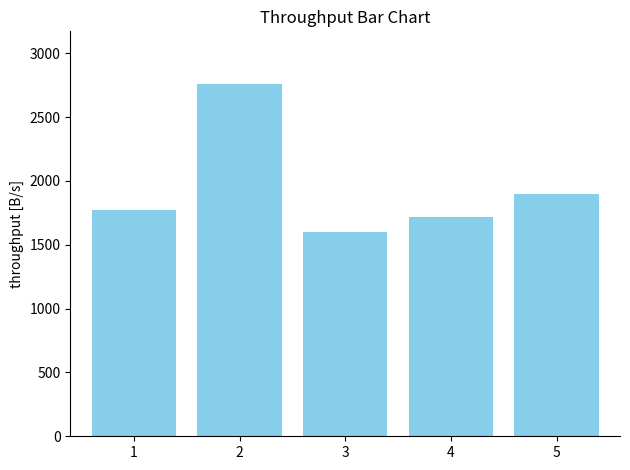

What is the change in value from 1 to 4?

-55.0